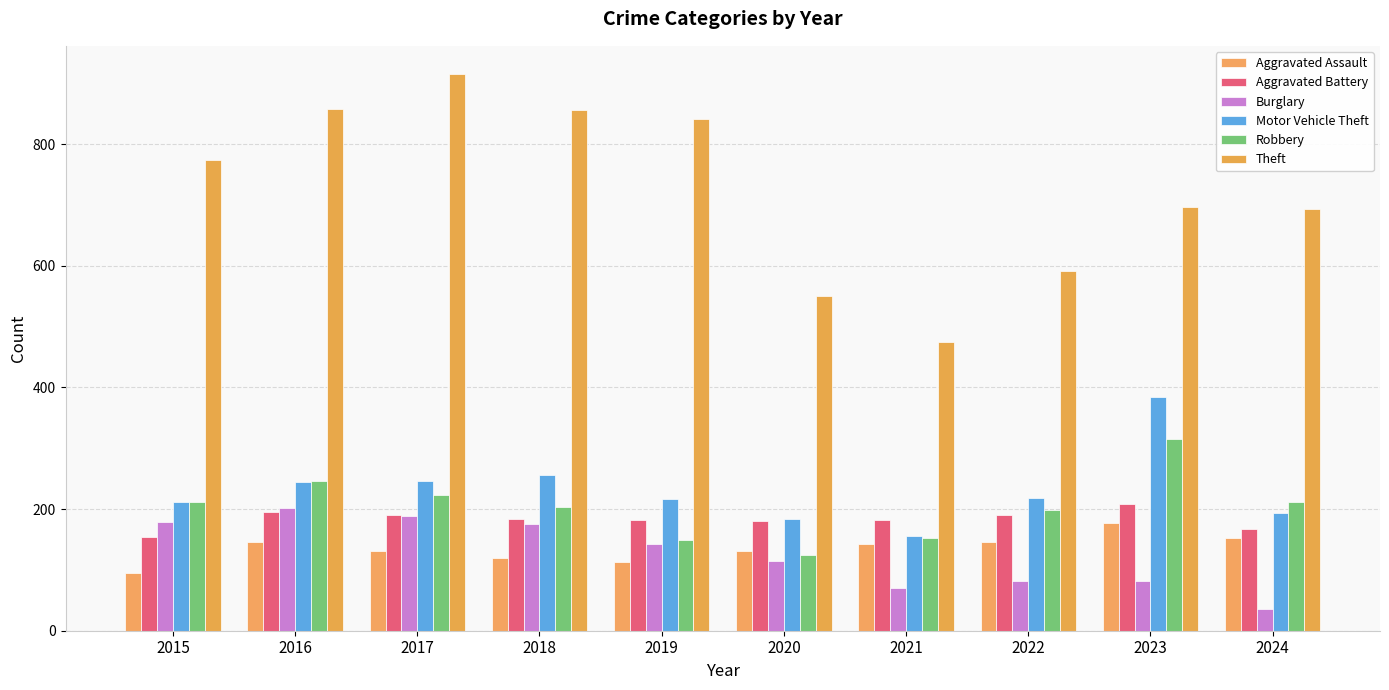

What is the approximate value of Burglary at 2020?

115